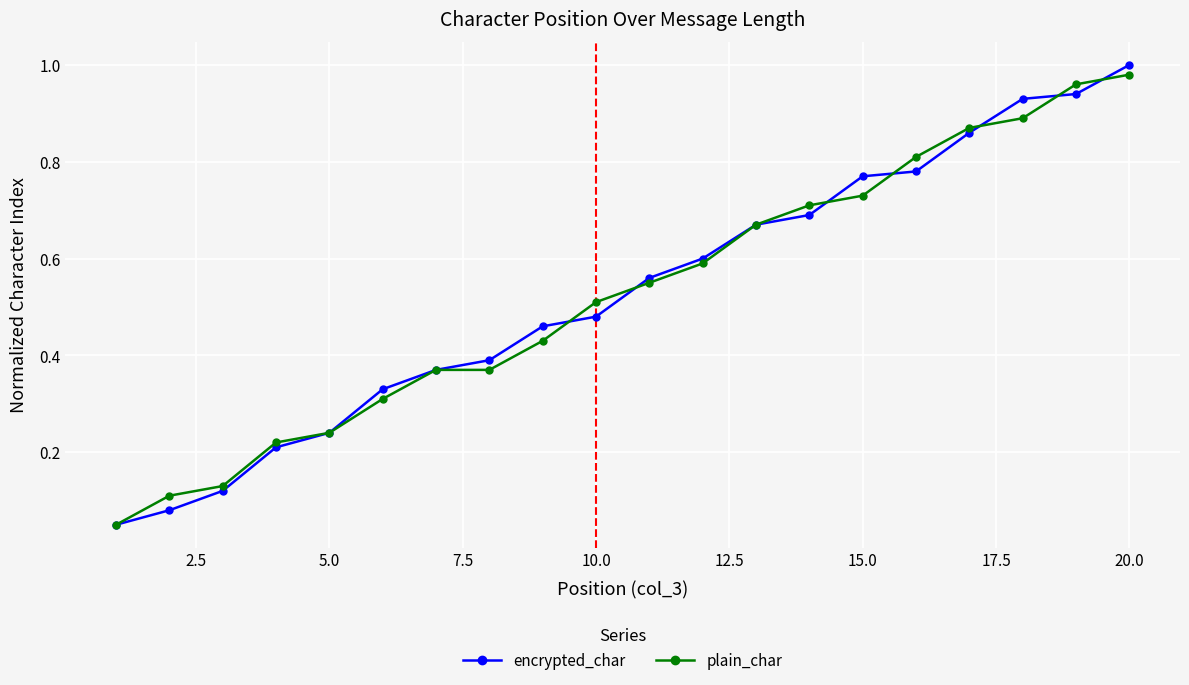

Which series has the largest range (max minus min)?

encrypted_char